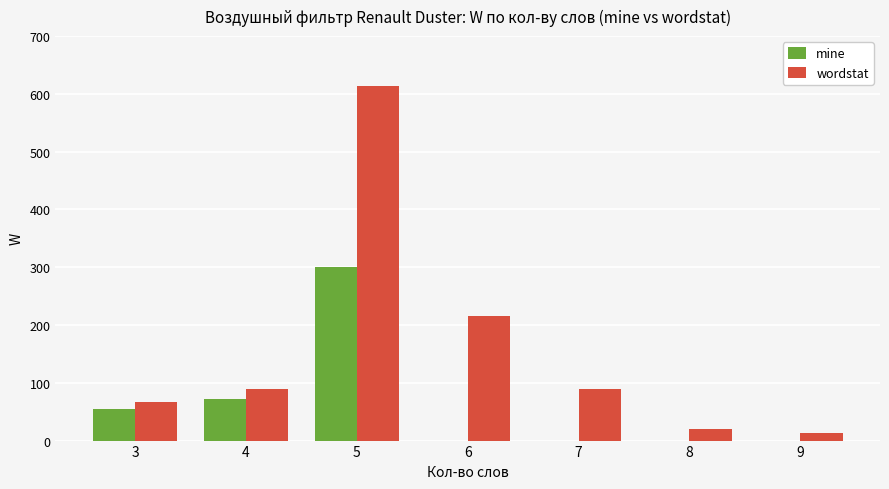

What is the maximum value for mine?

300